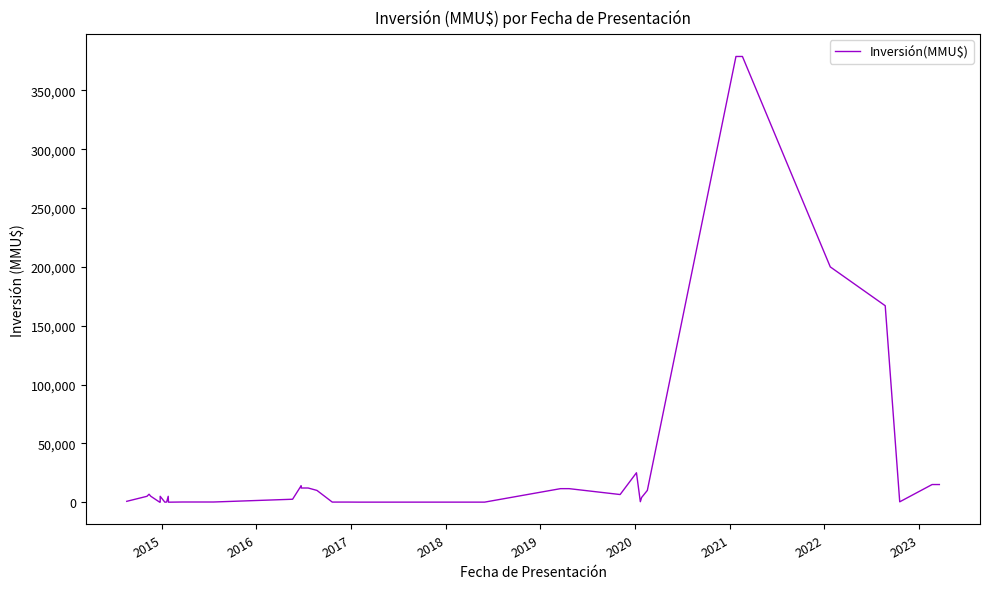

True or false: the data has more than 2 interior local peaks.

True